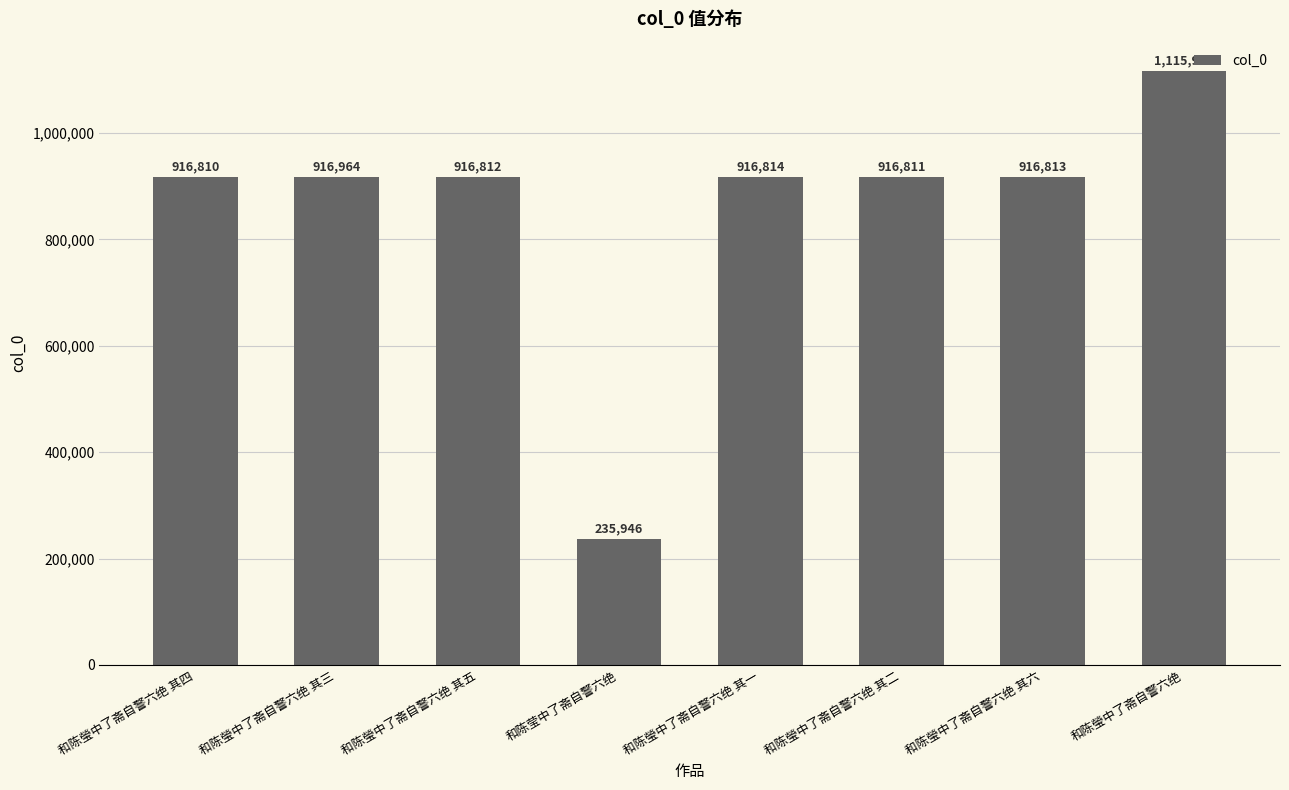

What is the difference between the values at 和陈瑩中了斋自警六绝 其六 and 和陈瑩中了斋自警六绝 其一?

1